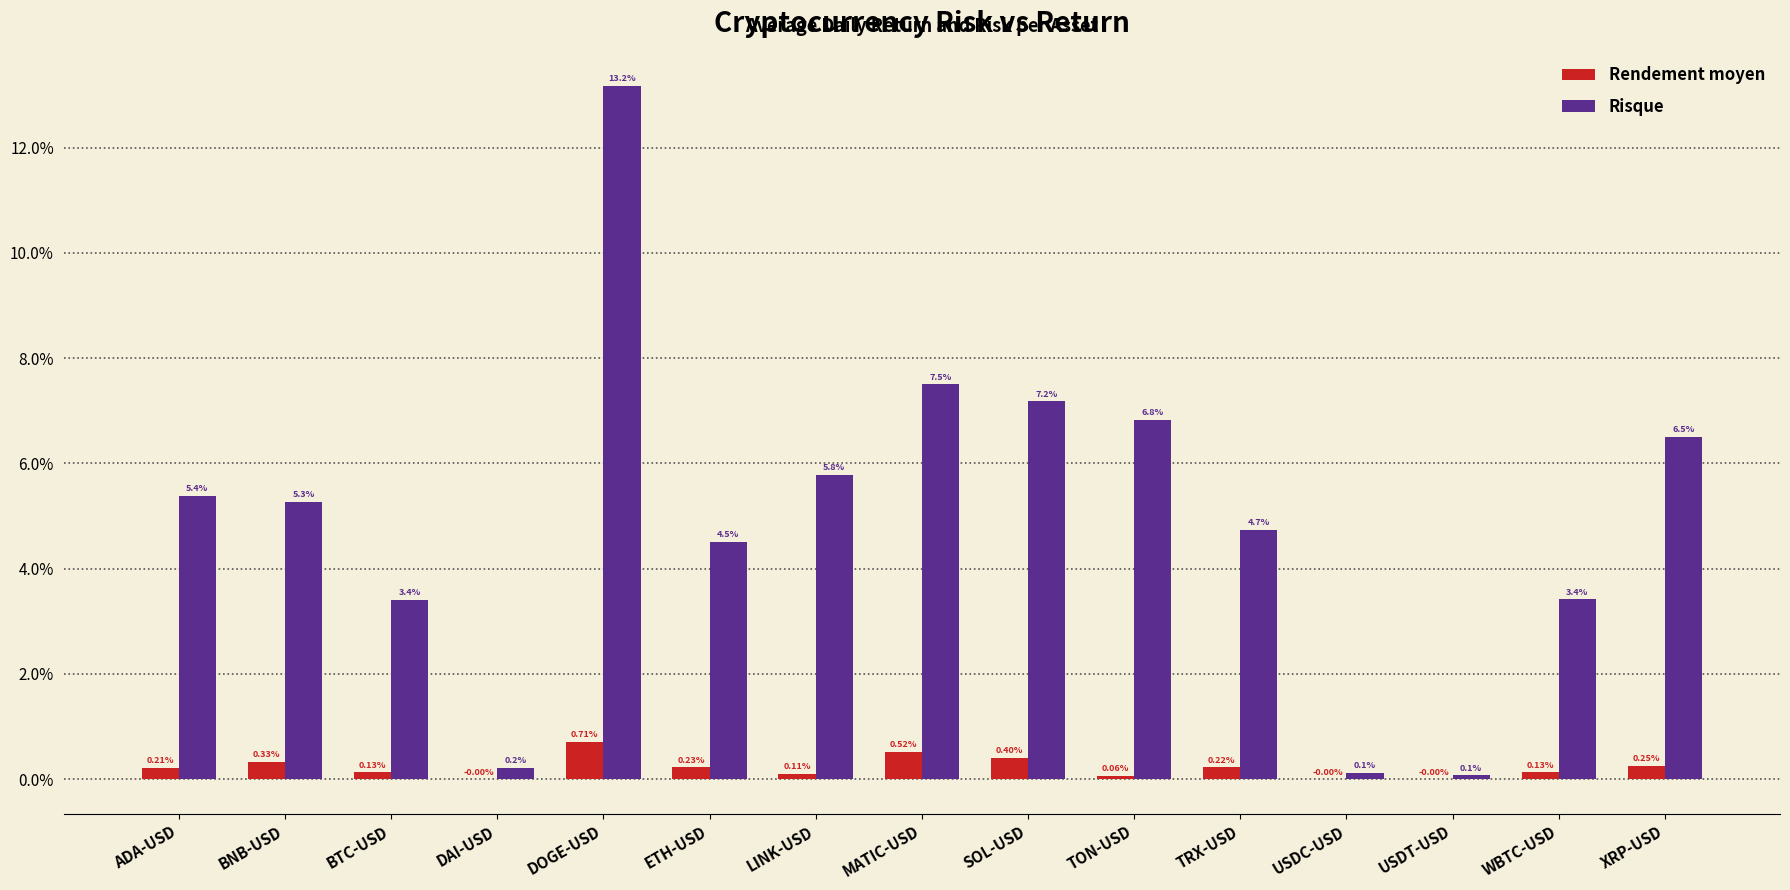

List the series in order of their peak value, lowest first.

Rendement moyen, Risque